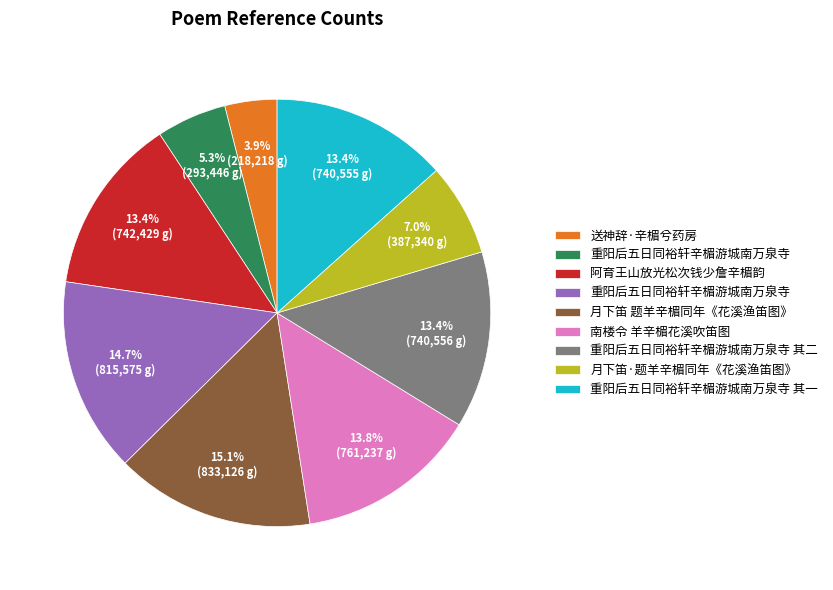

Does any single category account for the majority?

No